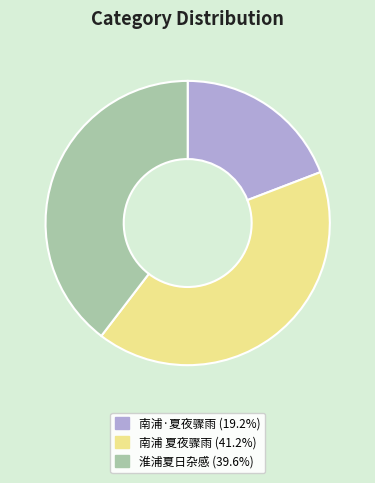

Is there any slice that represents more than half of the pie?

No